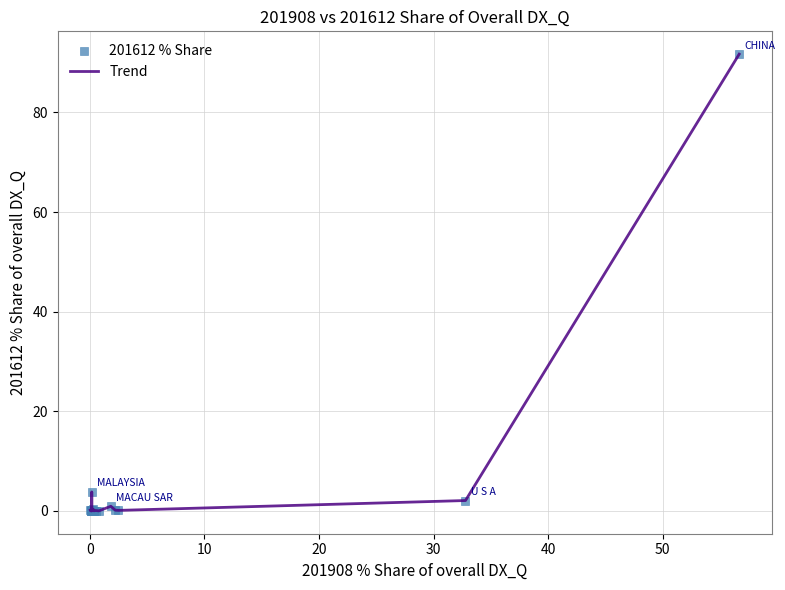

What is the maximum value shown in the chart?

91.7